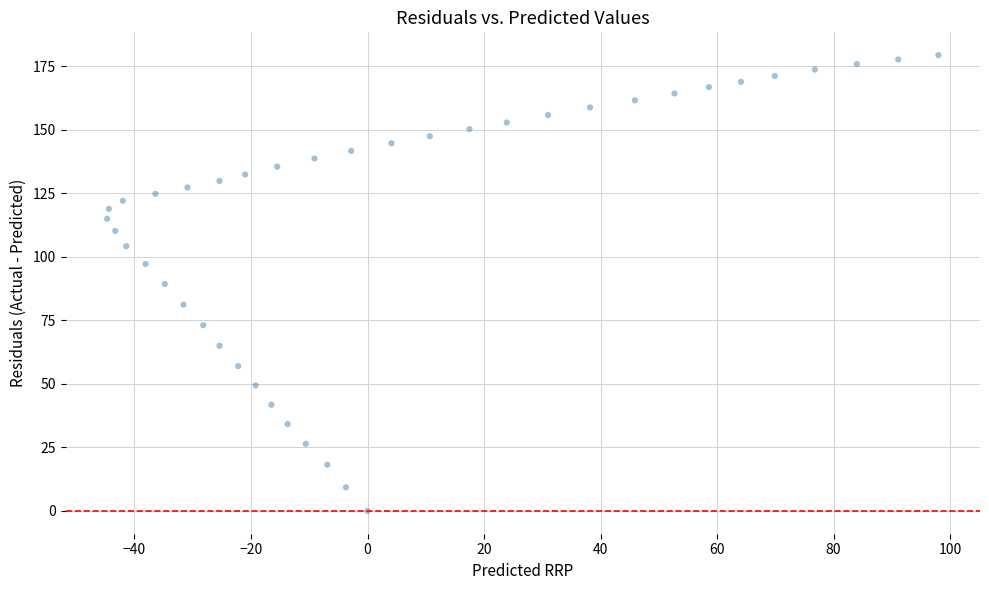

What is the range of Y values (max minus min)?

179.4